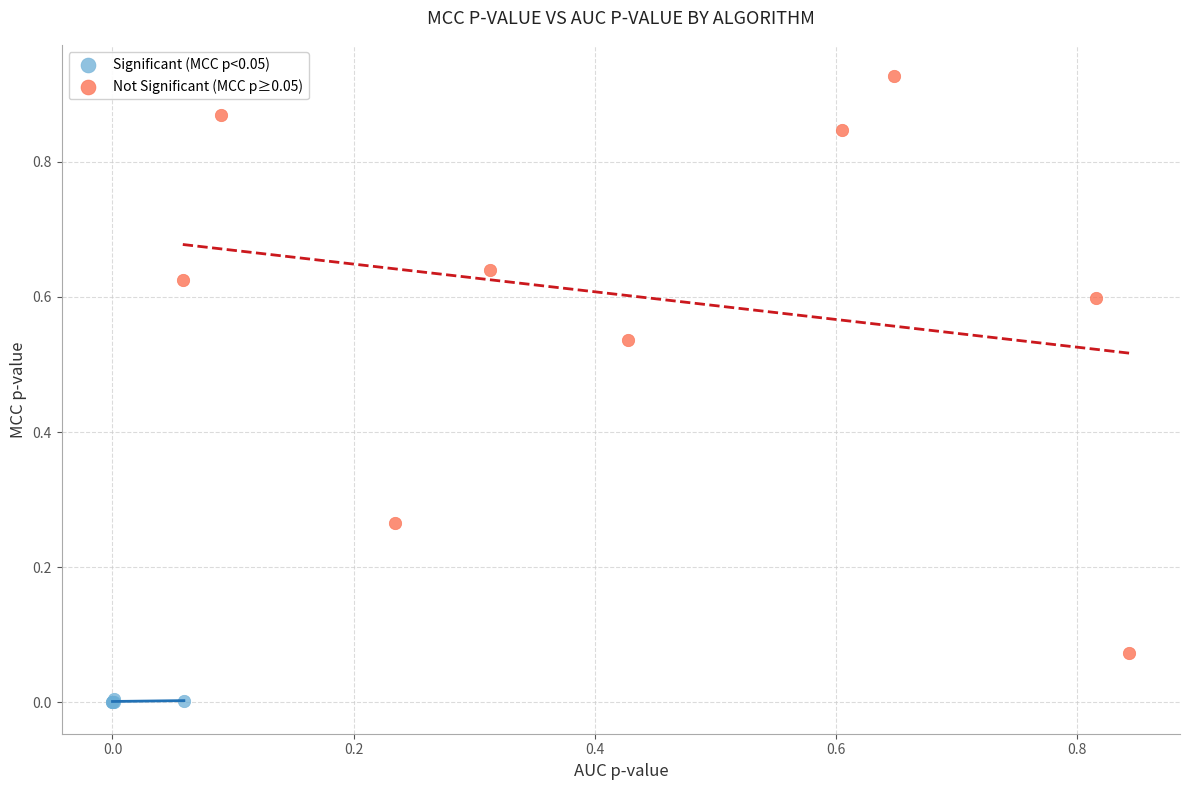

Which series contains the highest Y value?

Not Significant (MCC p≥0.05)